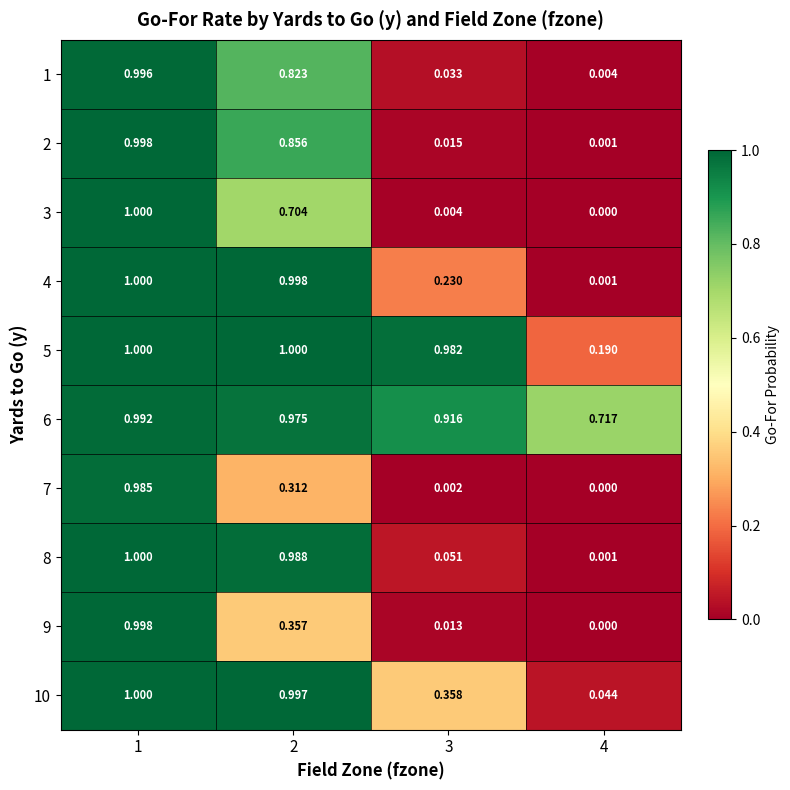

Is the value of 1 at 3 greater than the value of 5 at 2?

No